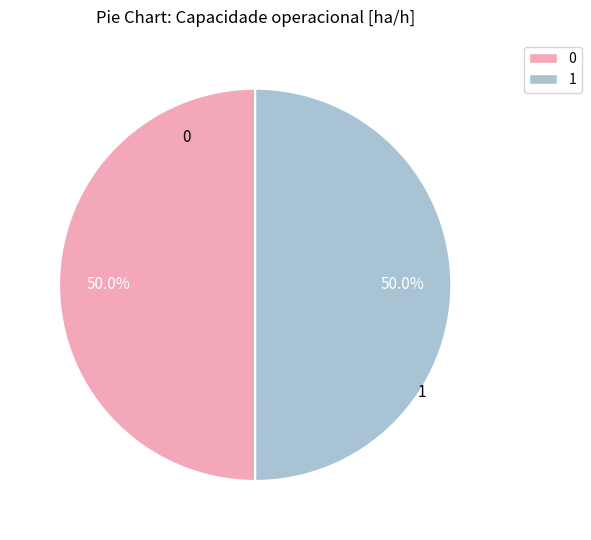

To the nearest percent, what portion does 0 represent?

50%